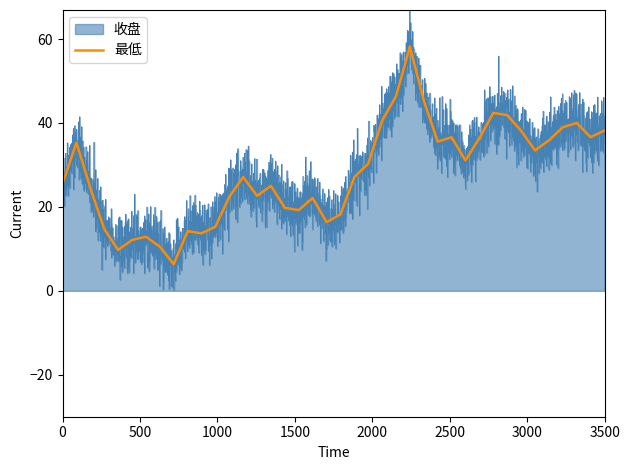

True or false: 收盘 has a value of 27.4 at 2024-10-17.

False